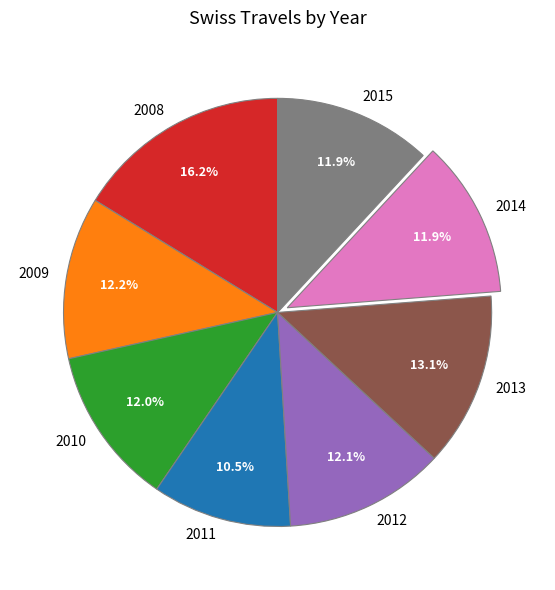

The 2013 slice represents 7% of the pie. True or false?

False